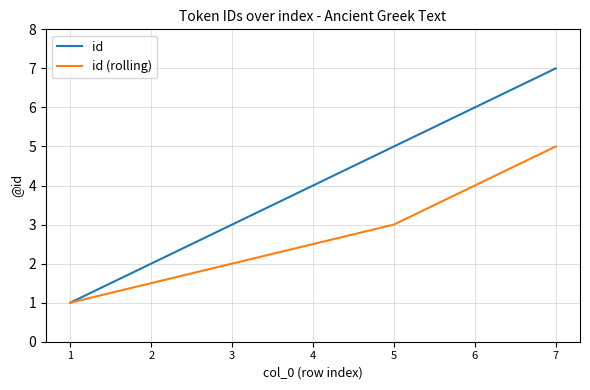

What is the maximum value for id?

7.0